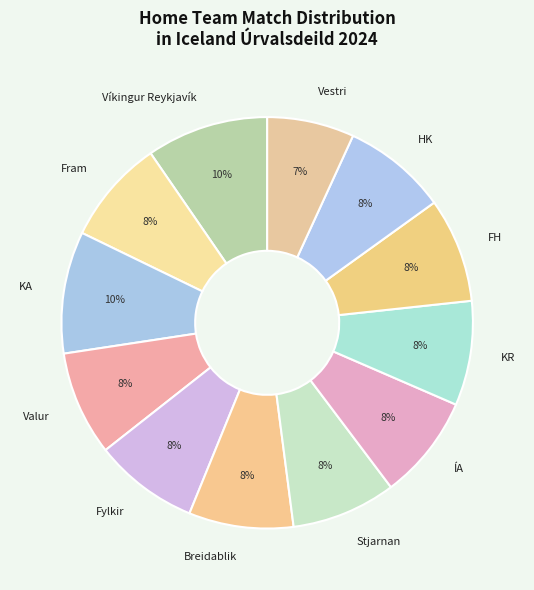

Does Fylkir account for over 50% of the chart?

No